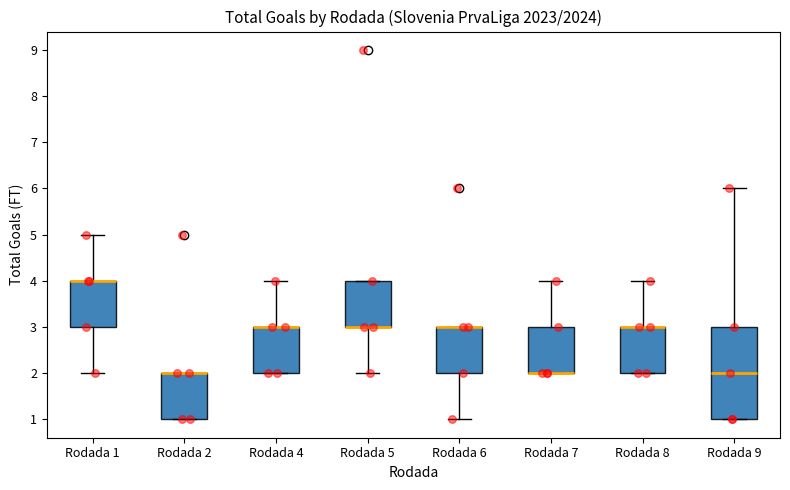

Reading left to right, transcribe this box plot: for each box, give where its median line is, the range the box spans, and where its two whiskers end, as read against the y-axis. The values are not printed on the chart, so give them approximately, as read against the axis.

Rodada 1: median 4 (drawn on the box's upper edge), box 3 to 4, whiskers 2 to 5
Rodada 2: median 2 (drawn on the box's upper edge), box 1 to 2, whiskers 1 to 2
Rodada 4: median 3 (drawn on the box's upper edge), box 2 to 3, whiskers 2 to 4
Rodada 5: median 3 (drawn on the box's lower edge), box 3 to 4, whiskers 2 to 4
Rodada 6: median 3 (drawn on the box's upper edge), box 2 to 3, whiskers 1 to 3
Rodada 7: median 2 (drawn on the box's lower edge), box 2 to 3, whiskers 2 to 4
Rodada 8: median 3 (drawn on the box's upper edge), box 2 to 3, whiskers 2 to 4
Rodada 9: median 2, box 1 to 3, whiskers 1 to 6